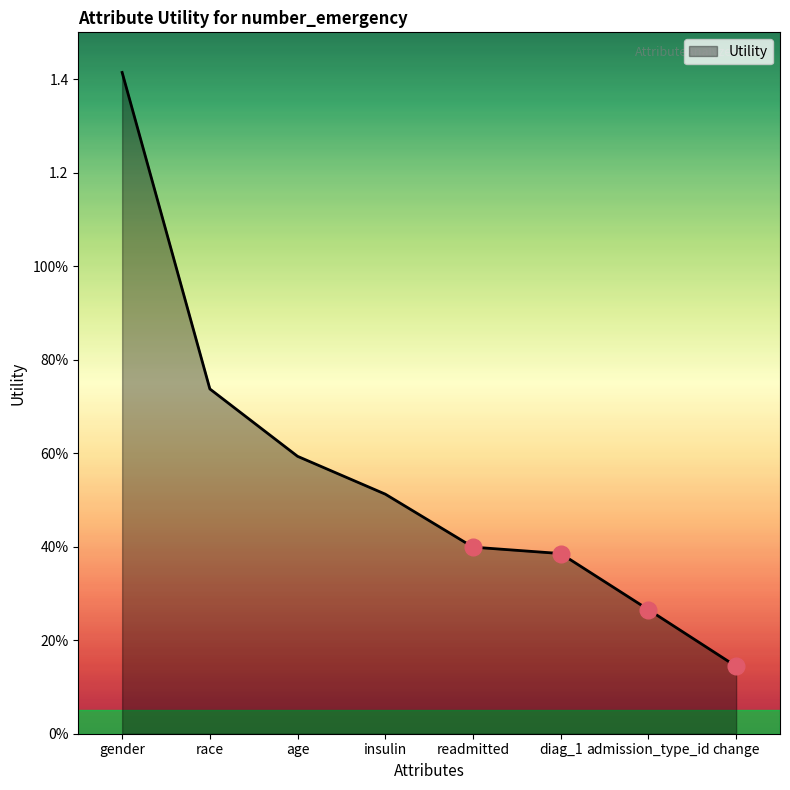

Reading right to left, what are all the values shown in this chart?

change=0.1	admission_type_id=0.3	diag_1=0.4	readmitted=0.4	insulin=0.5	age=0.6	race=0.7	gender=1.4